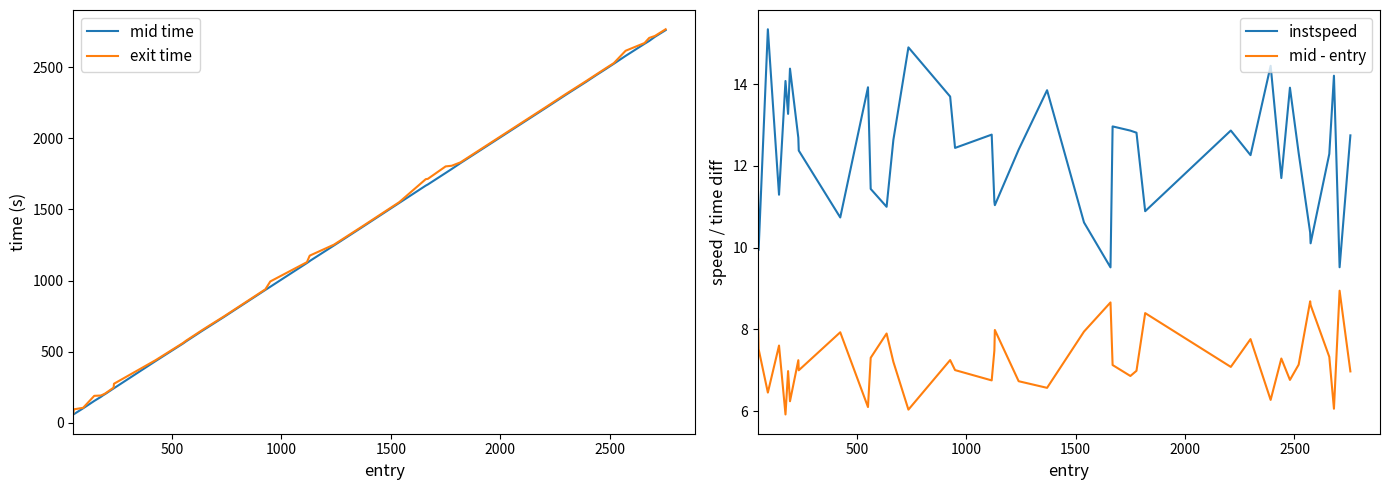

True or false: exit time has more than 0 points higher than both neighbors.

False